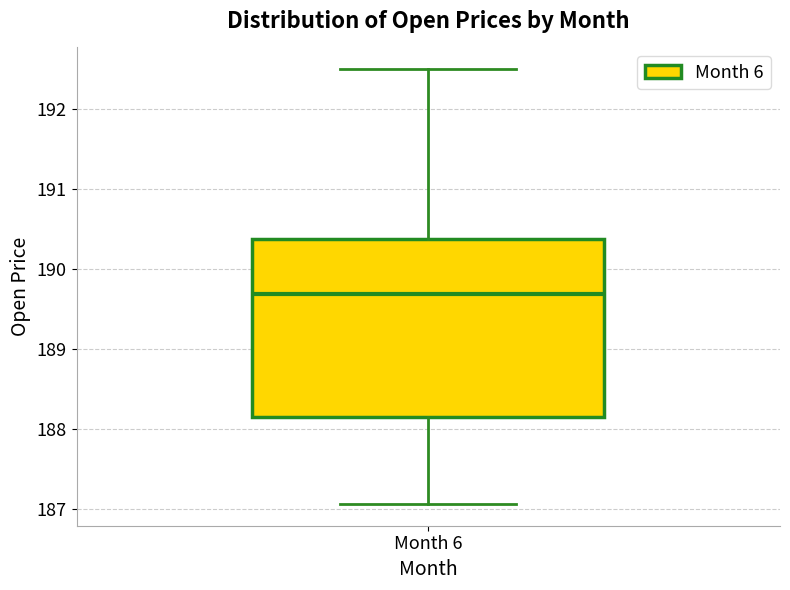

Transcribe this box plot: give where the median line is, the range the box spans, and where the two whiskers end, as read against the y-axis. The values are not printed on the chart, so give them approximately, as read against the axis.

median 189.7, box 188.2 to 190.4, whiskers 187.1 to 192.5